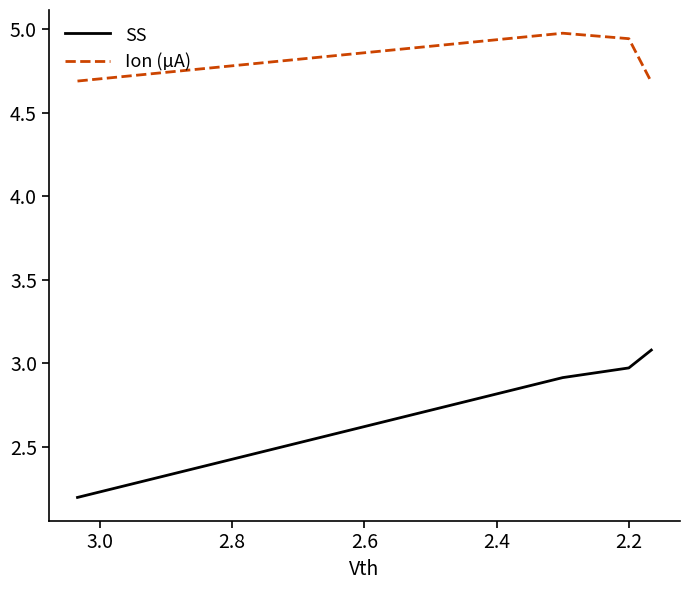

What is the smallest value displayed?

2.2